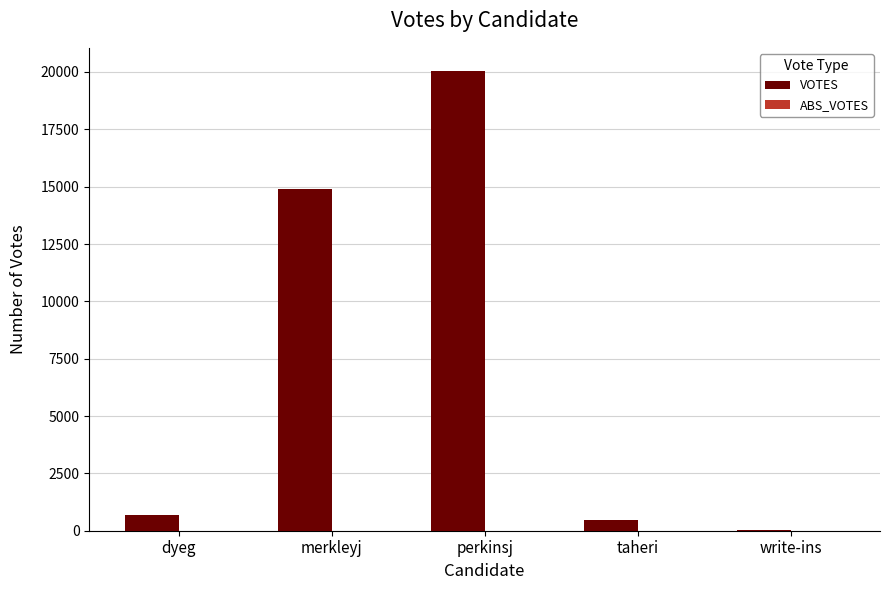

What is the sum of the values at taheri and dyeg?

1146